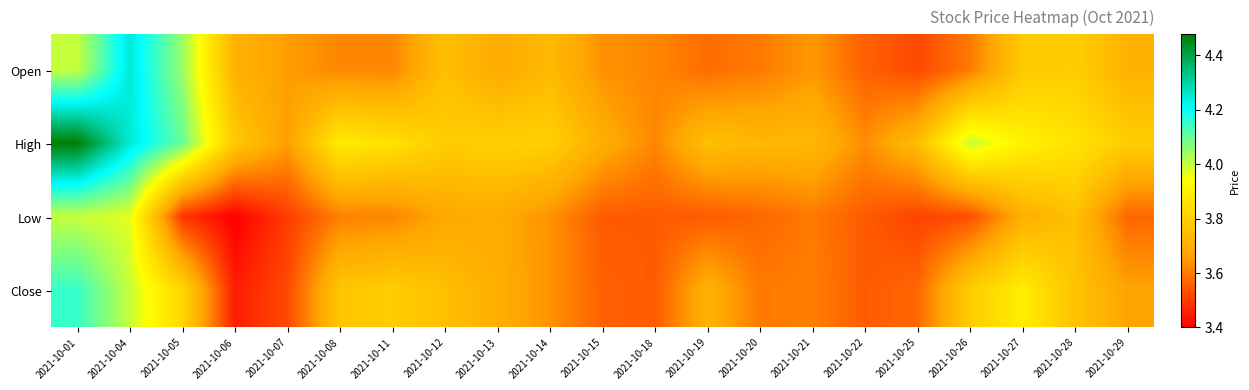

Between 2021-10-01 and 2021-10-25, which series saw the biggest shift?

High